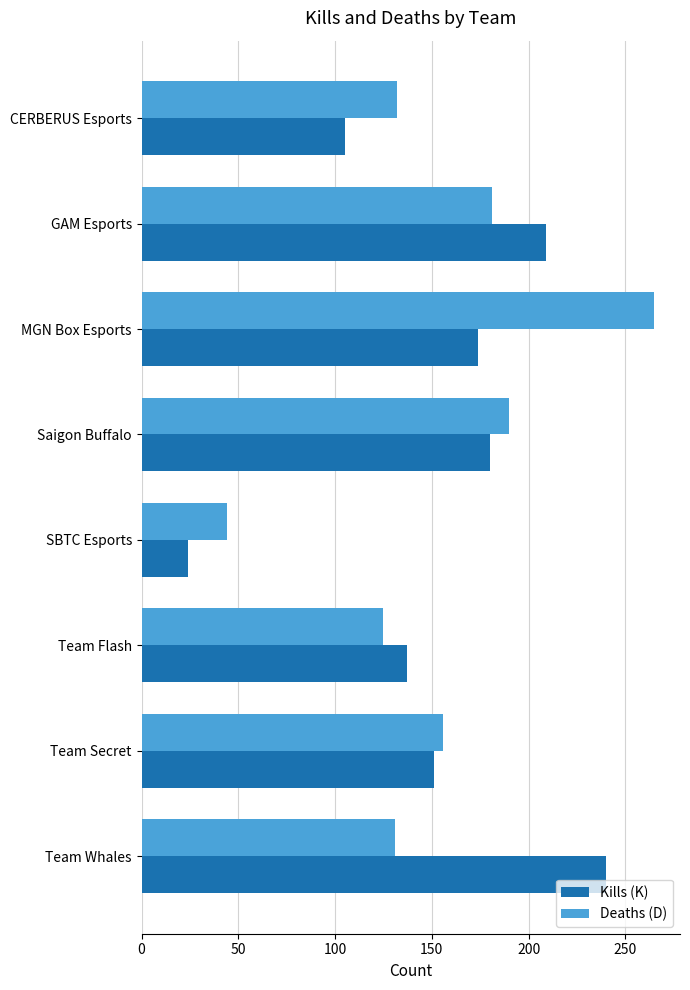

Rank the series by their maximum value, from highest to lowest.

Deaths (D), Kills (K)